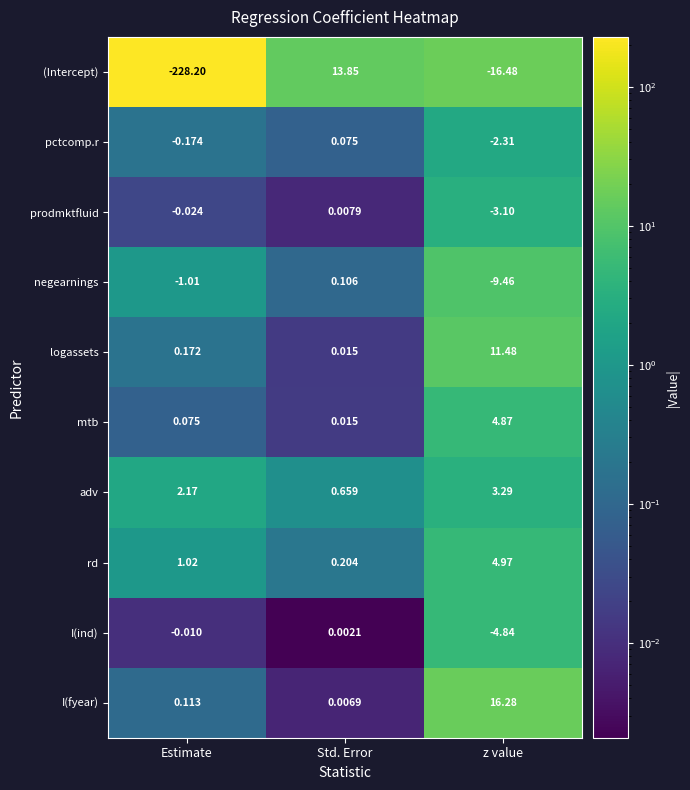

At which category is the sum across all series the highest?

Std. Error